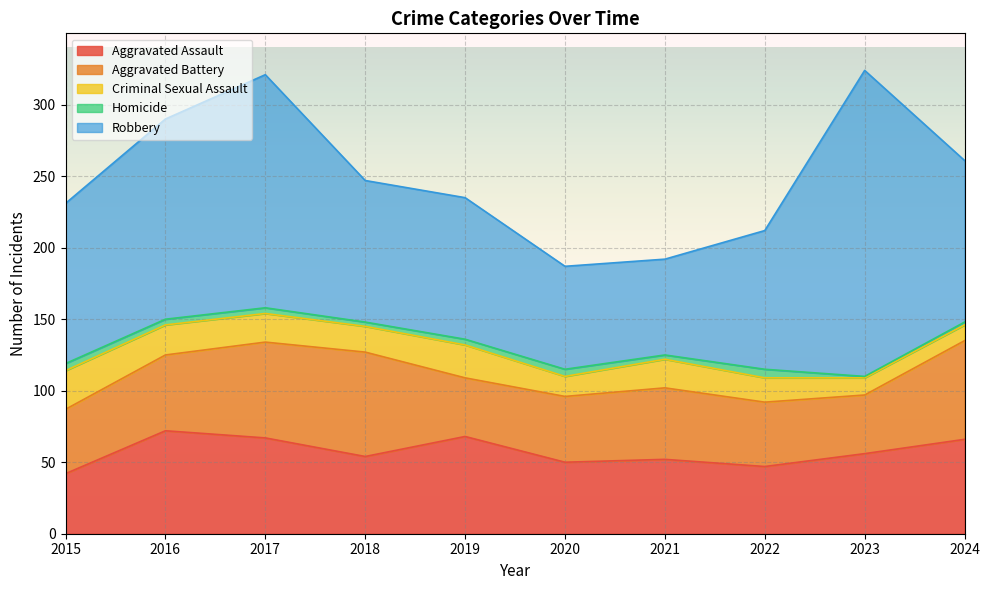

Reading left to right, extract all data points from this chart.

Aggravated Assault: 42	72	67	54	68	50	52	47	56	66
Aggravated Battery: 45	53	67	73	41	46	50	45	41	69
Criminal Sexual Assault: 27	21	20	18	23	14	20	17	12	11
Homicide: 5	4	4	3	4	5	3	6	1	2
Robbery: 112	140	163	99	99	72	67	97	214	113